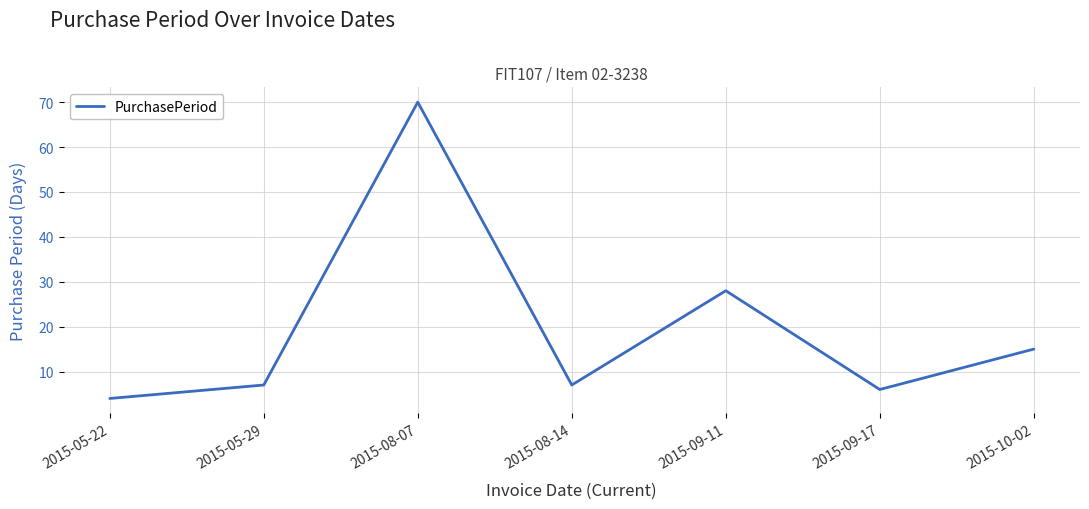

What is the approximate value at 2015-09-11?

28